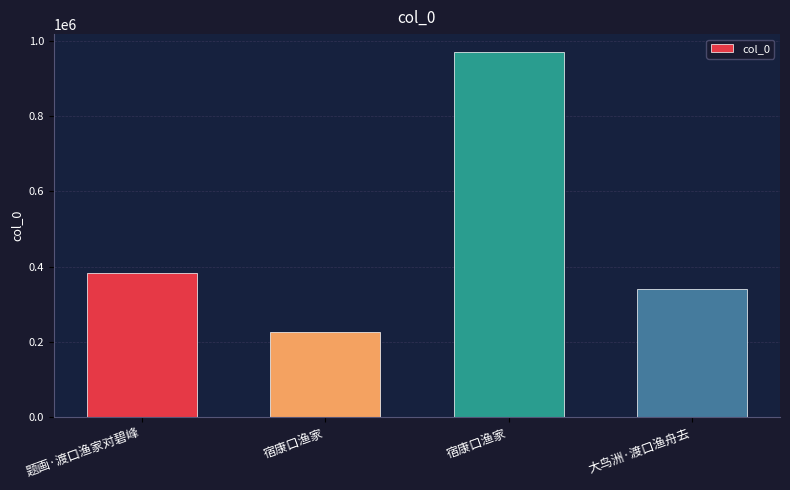

How many values are below 384321?

2